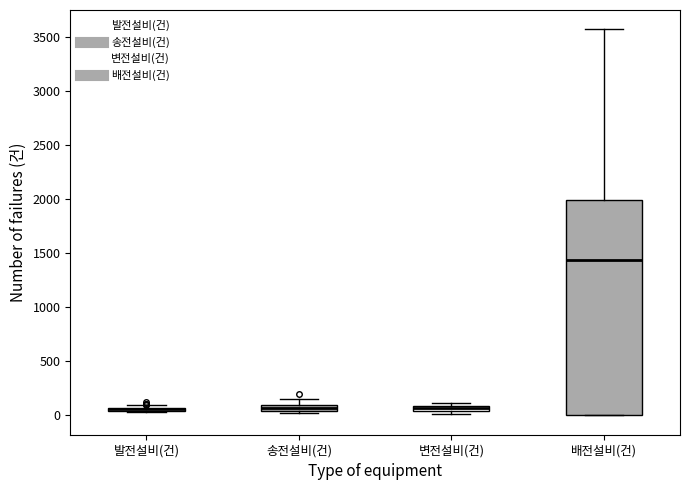

Where is the upper edge of the box for 변전설비(건) on the y-axis? The values are not printed on the chart, so give them approximately, as read against the axis.

100